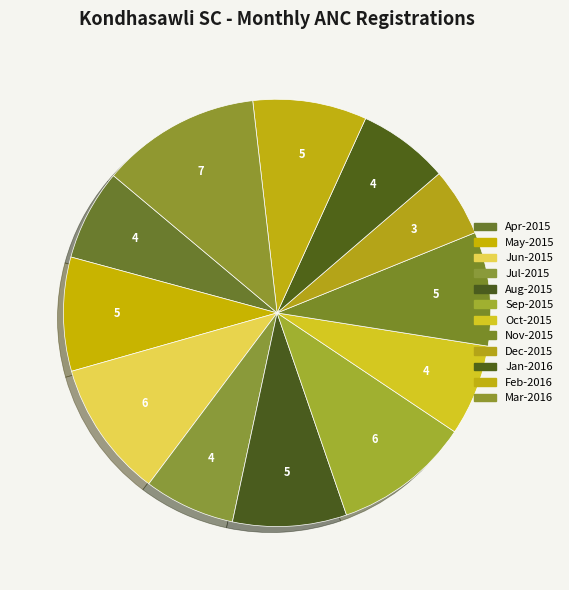

What percentage is the Apr-2015 slice, to the nearest percent?

7%